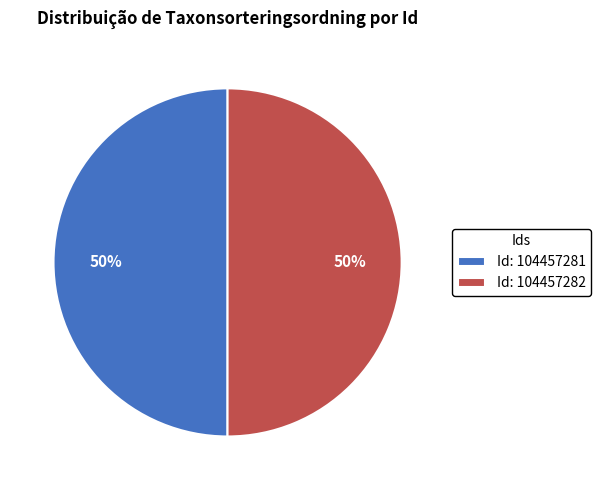

Is it true that Id: 104457281 is 61% of the pie?

False